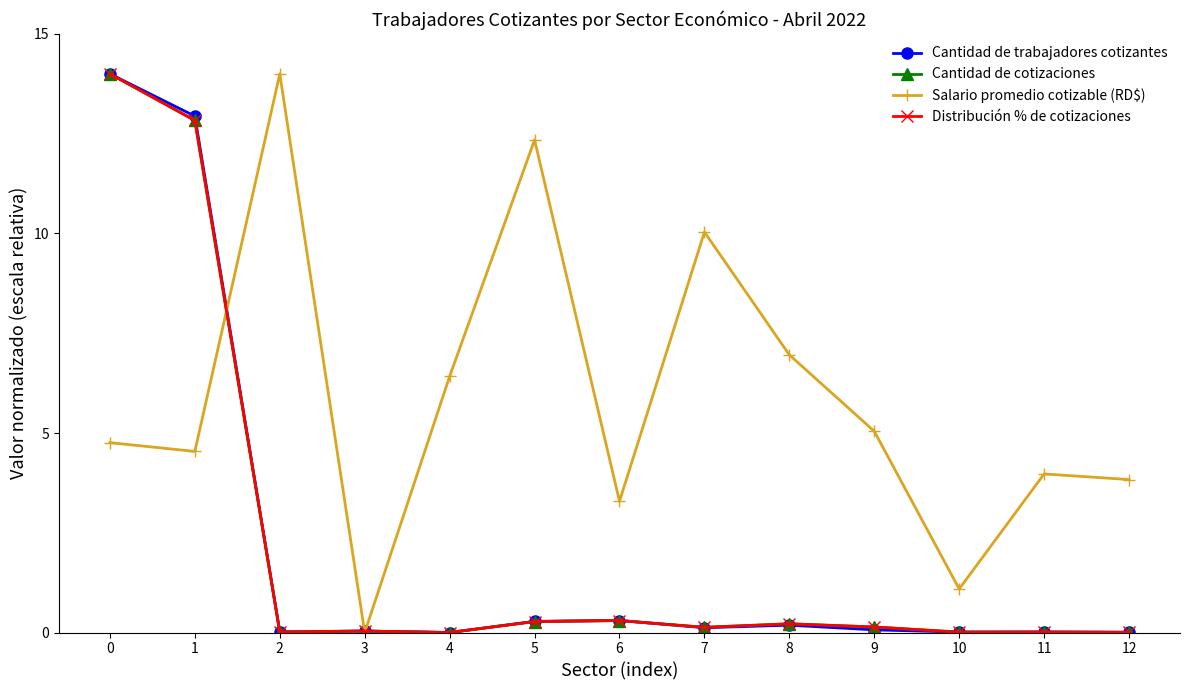

At which label does Salario promedio cotizable (RD$) reach its minimum?

3